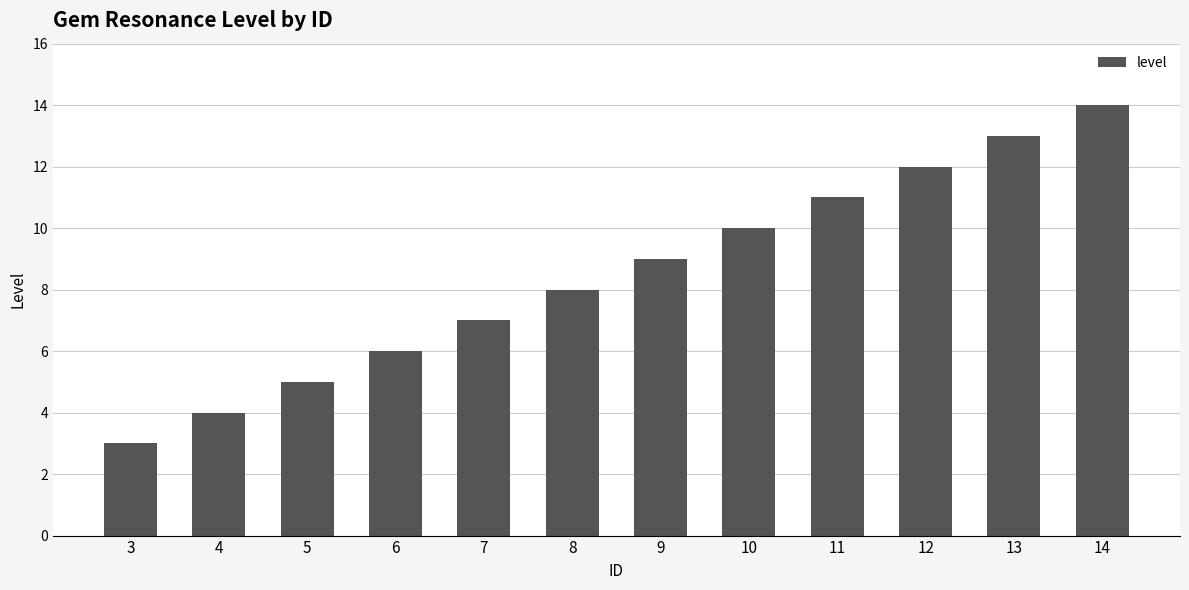

How many series are shown in this chart?

1